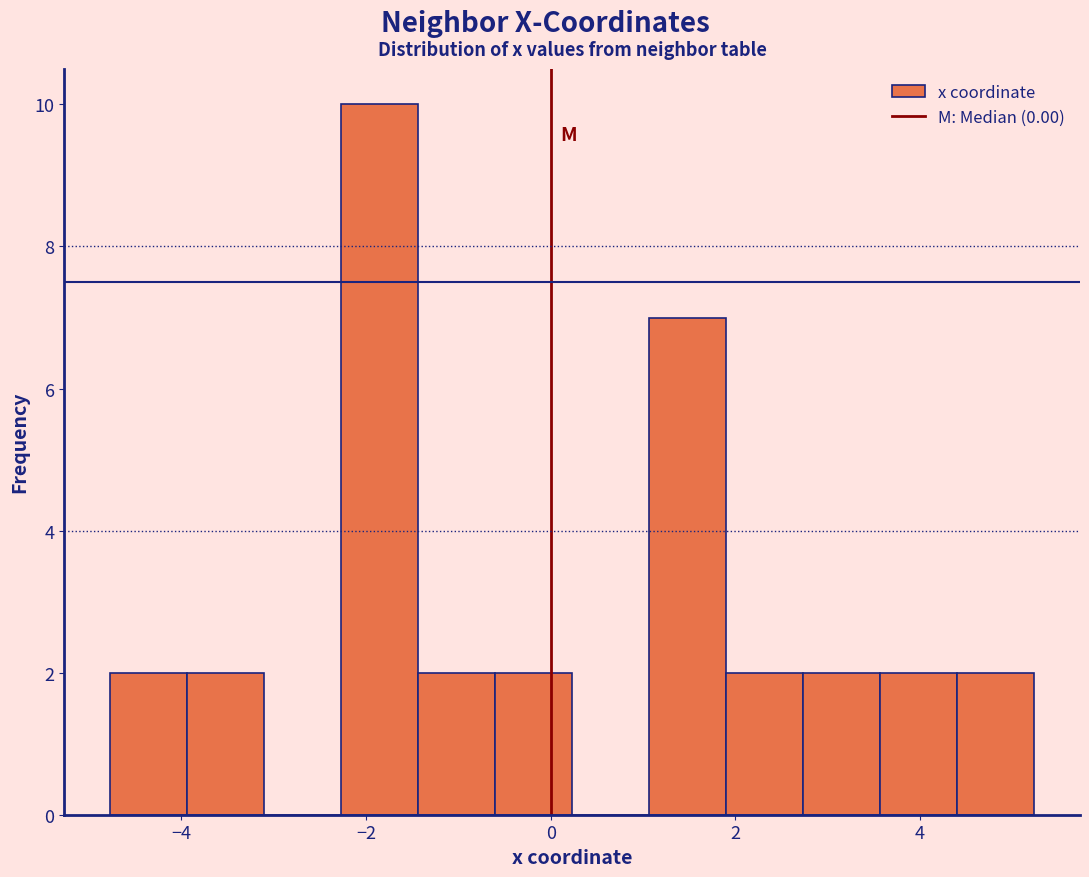

What is the height of the bar covering -1.4 to -0.6 on the x-axis? Neither the bar edges nor the heights are printed on the chart, so give them approximately, as read against the axes.

2